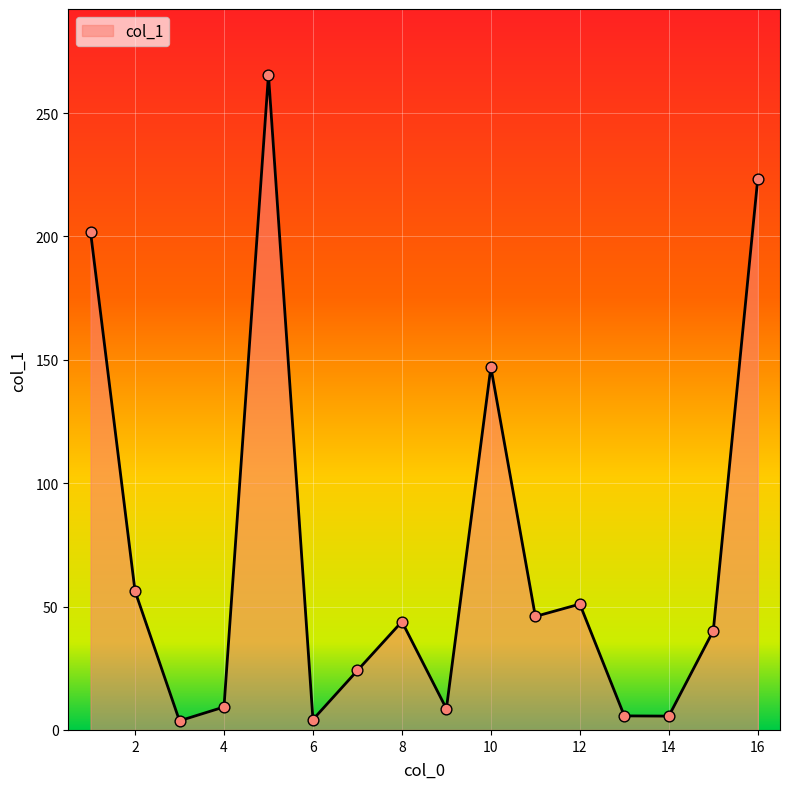

What is the difference between the maximum and minimum values?

261.9